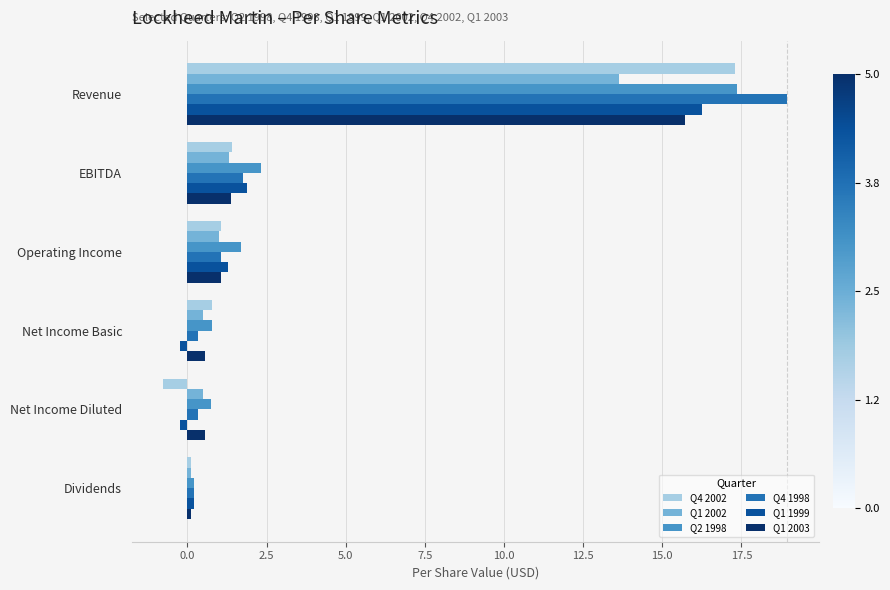

What is the sum of all Q1 1999 values?

19.2